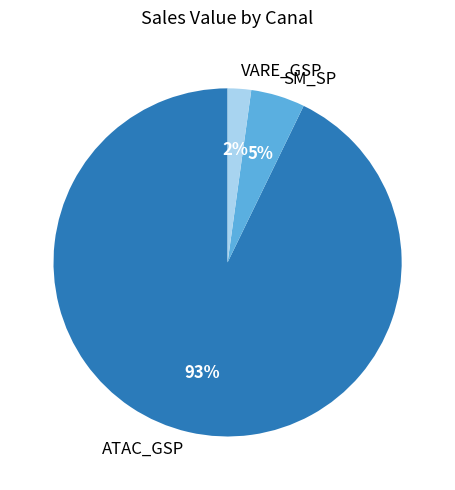

How many slices are in this pie chart?

3